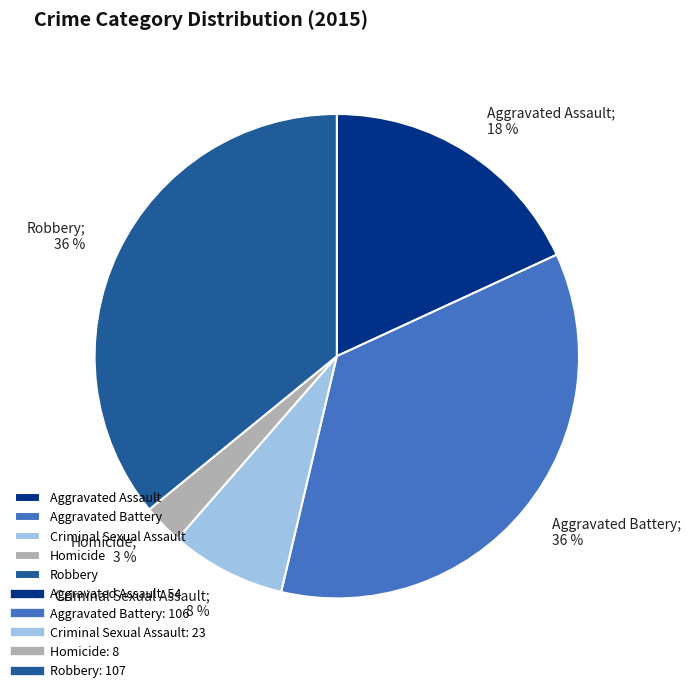

How many segments does this pie chart have?

5